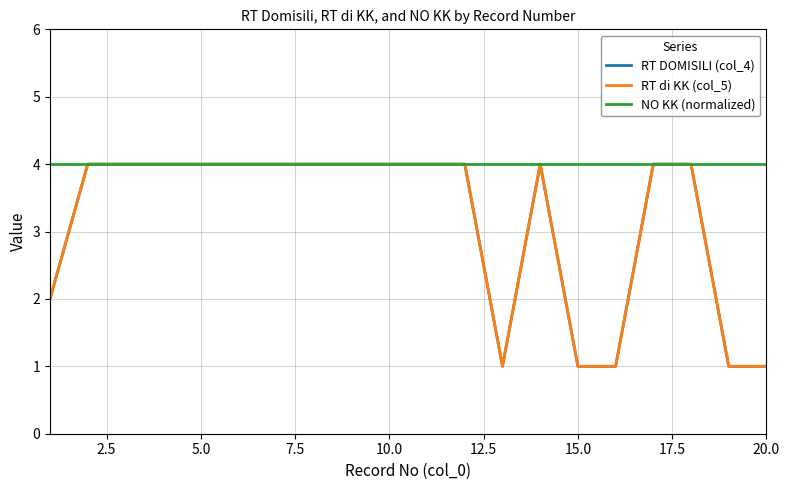

Does the chart display data point markers on the line(s)?

No